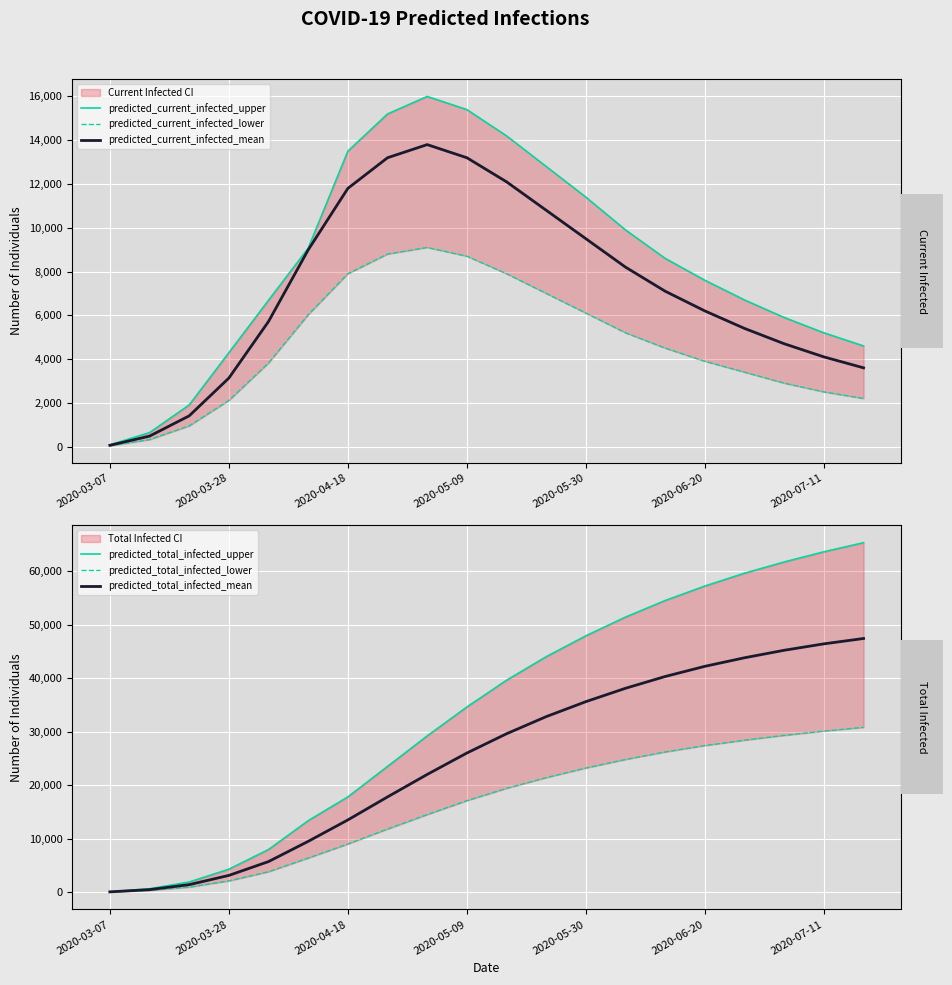

Which series ends up on top after the final intersection of predicted_total_infected_mean and predicted_current_infected_upper?

predicted_total_infected_mean